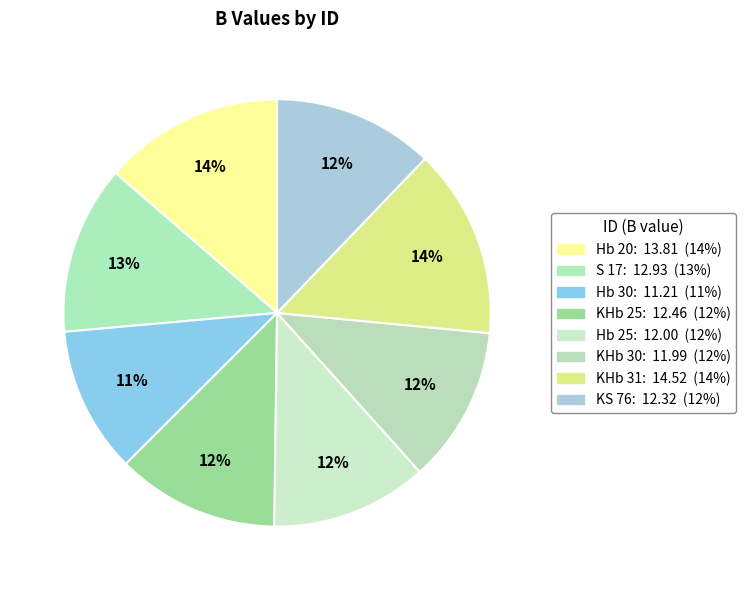

The KHb 30 slice represents 12% of the pie. True or false?

True